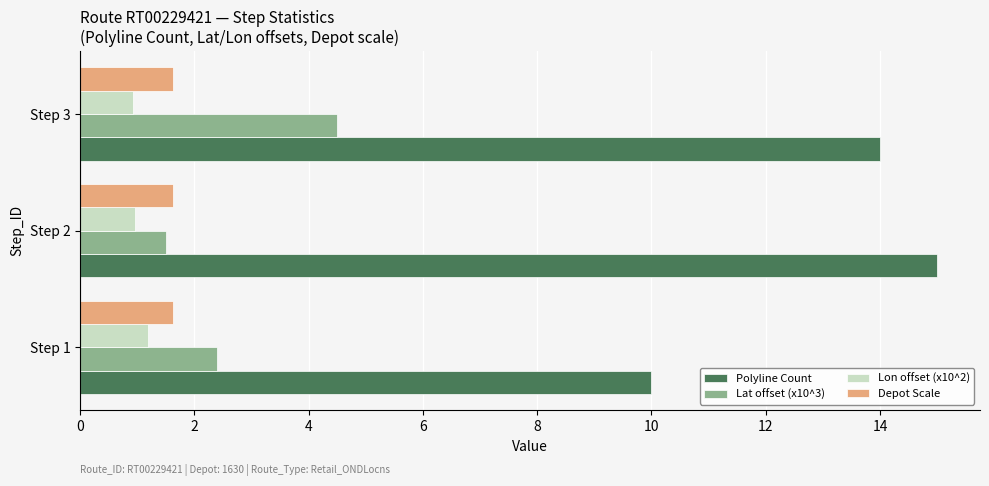

Which series changed the most between Step 1 and Step 3?

Polyline Count